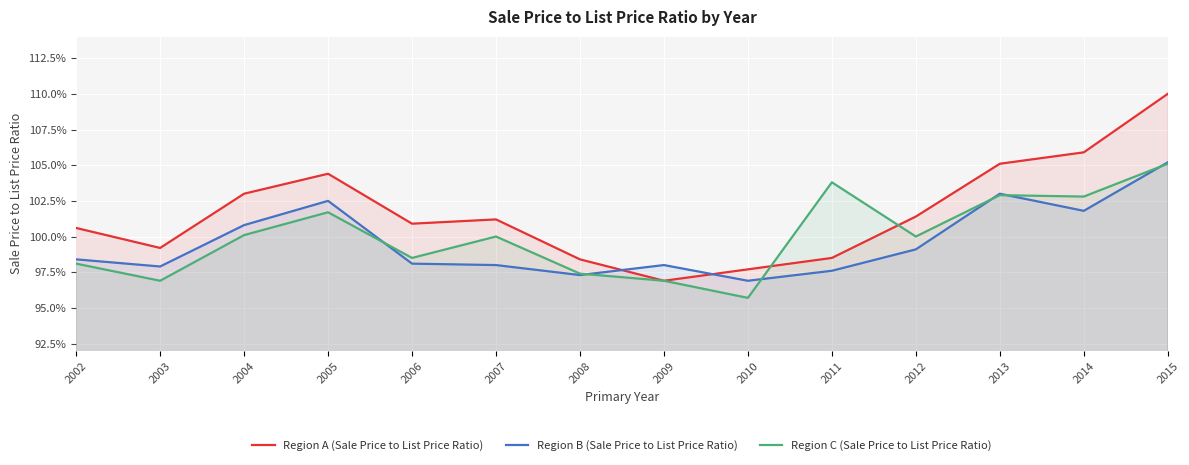

What is the value of the Region C (Sale Price to List Price Ratio) point at the 10th from the left?

1.0